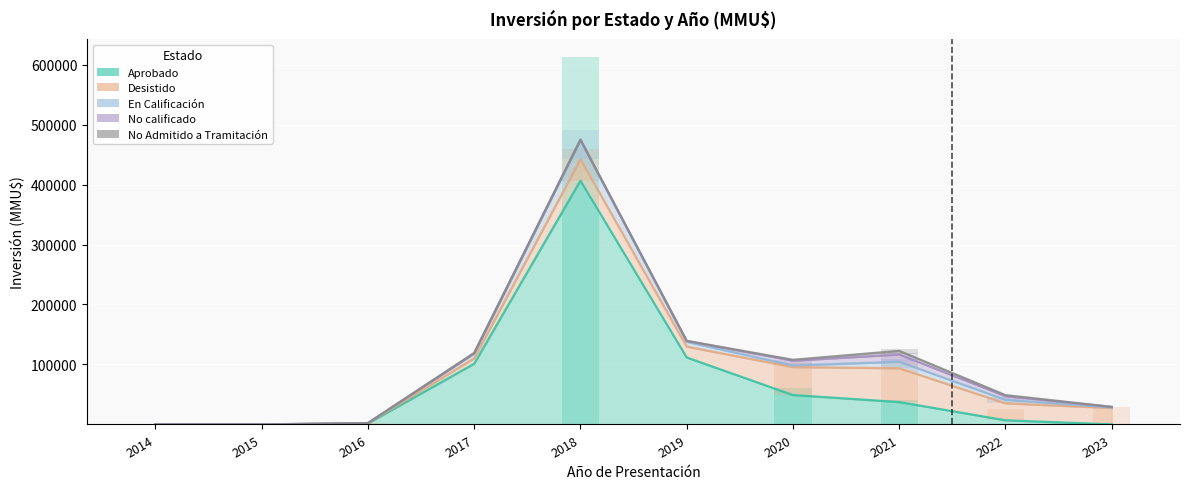

What is the value of the Desistido bar at the 3rd from the left?

400